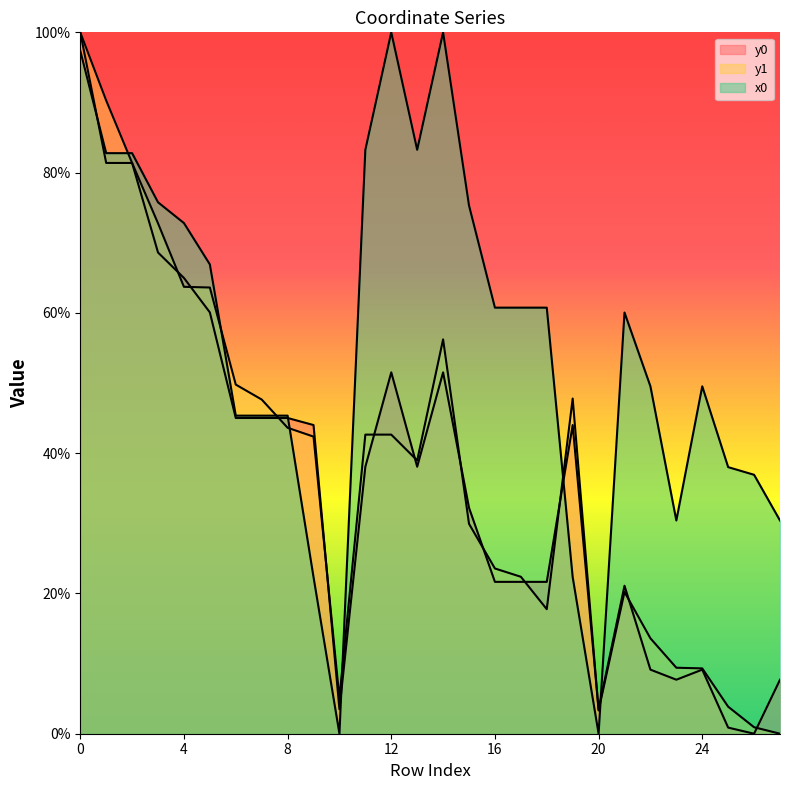

Which category has the lowest value across all series?

10